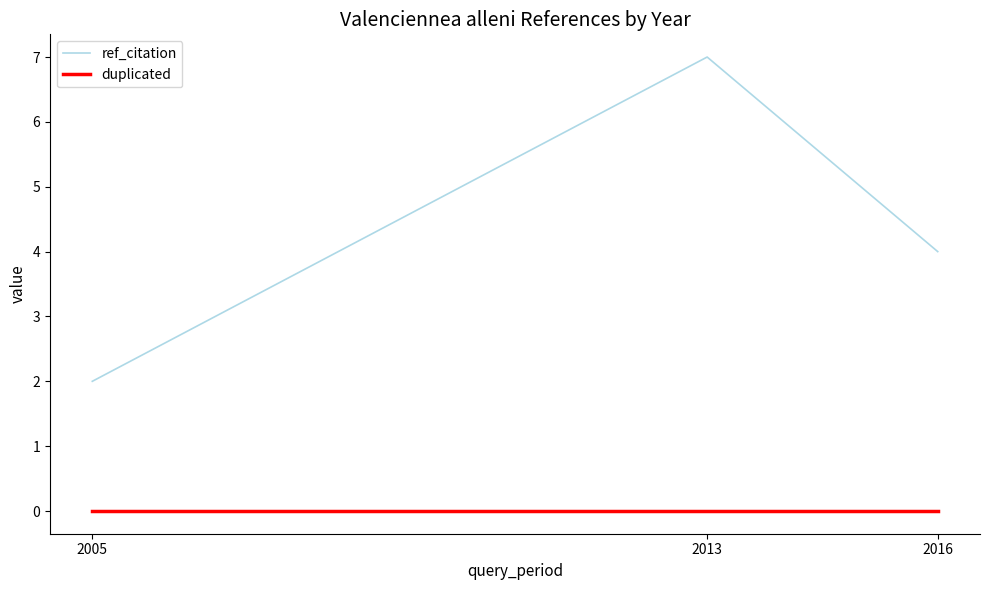

The ref_citation series shows 2 at 2005. True or false?

True